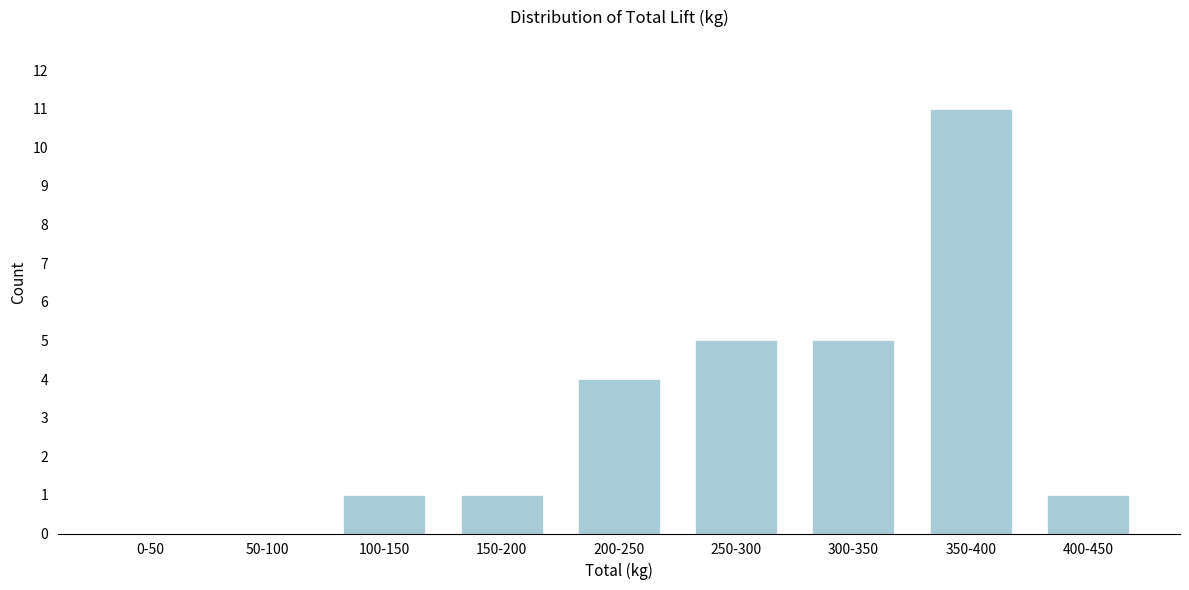

Reading left to right, extract all data points from this chart.

0-50=0	50-100=0	100-150=1	150-200=1	200-250=4	250-300=5	300-350=5	350-400=11	400-450=1